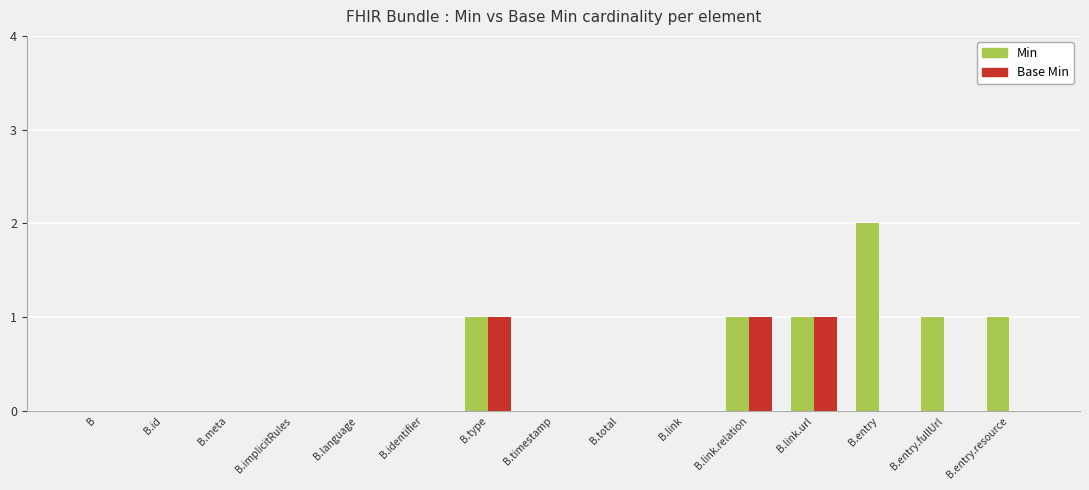

How many categories are shown in the chart?

15